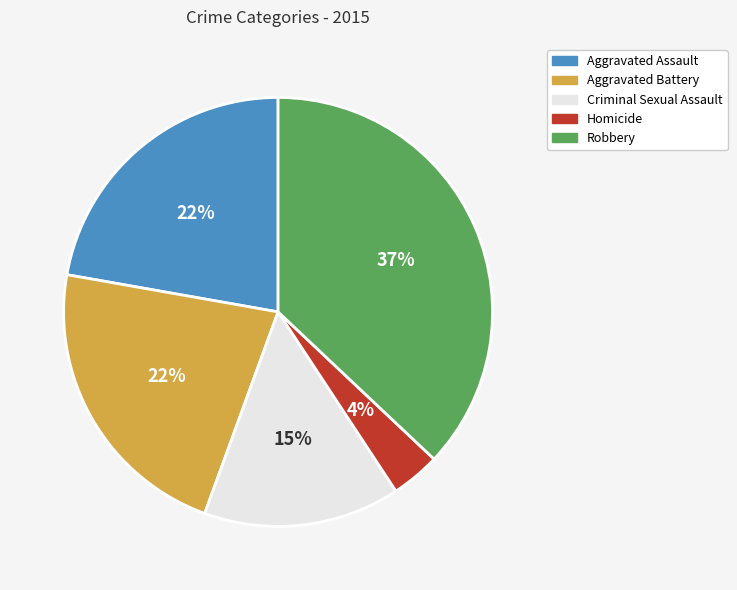

Combined, do Aggravated Assault and Aggravated Battery account for over 50%?

No